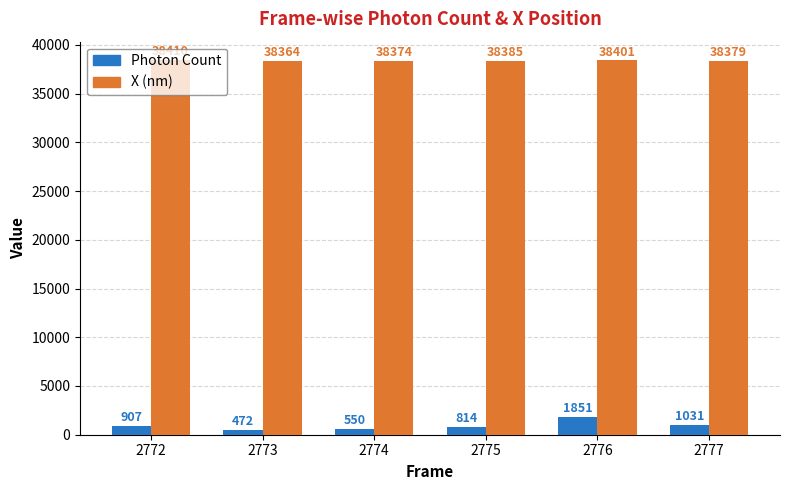

Where does the Photon Count series first go above 907?

2772